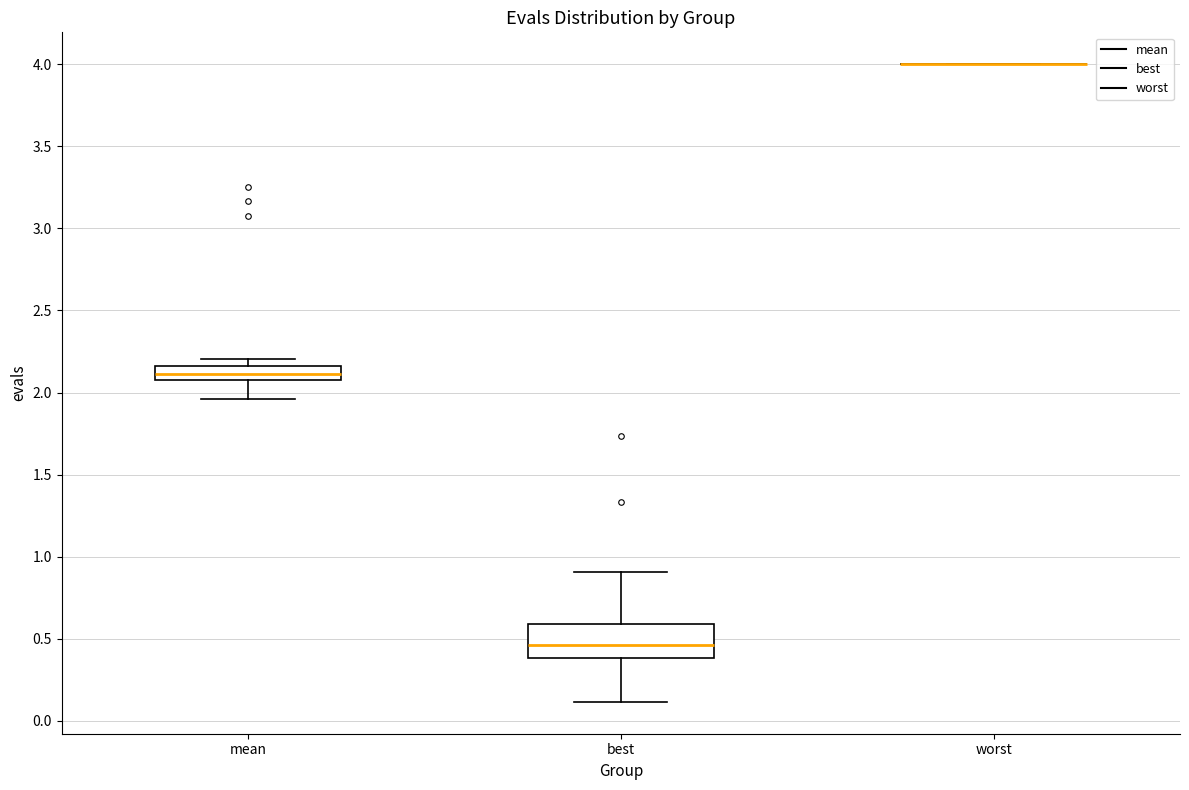

Reading left to right, transcribe this box plot: for each box, give where its median line is, the range the box spans, and where its two whiskers end, as read against the y-axis. The values are not printed on the chart, so give them approximately, as read against the axis.

mean: median 2.10, box 2.05 to 2.15, whiskers 1.95 to 2.20
best: median 0.45, box 0.40 to 0.60, whiskers 0.10 to 0.90
worst: box collapsed to a line at 4.00, whiskers 4.00 to 4.00